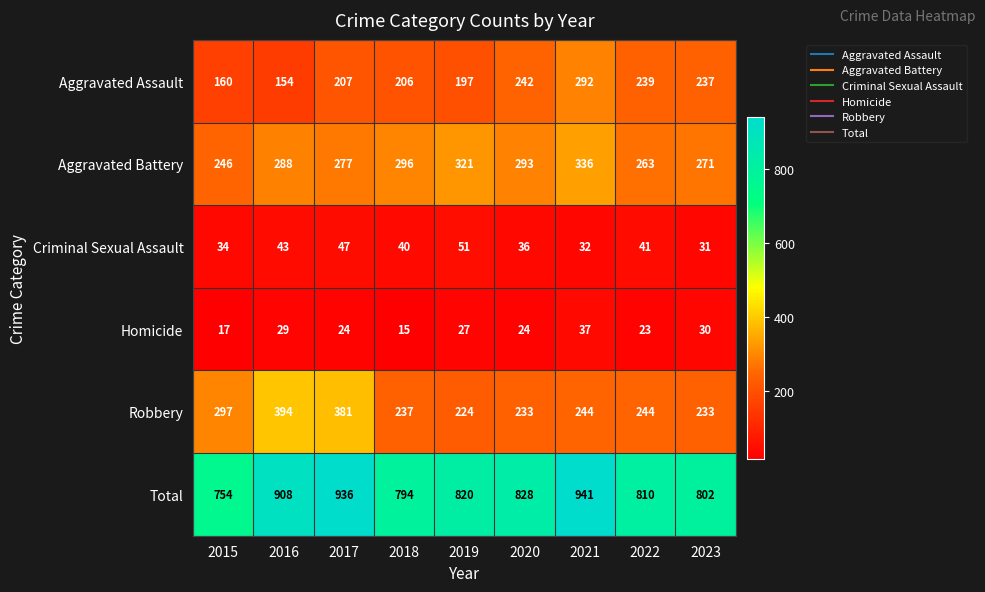

Which series has the largest total across all categories?

Total